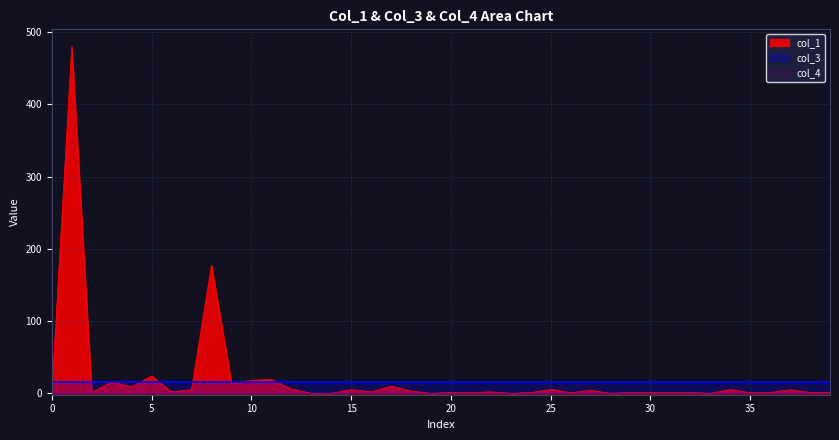

Rank the categories by col_4 value from highest to lowest.

0, 1, 2, 3, 4, 5, 6, 7, 8, 9, 10, 11, 12, 13, 14, 15, 16, 17, 18, 19, 20, 21, 22, 23, 24, 25, 26, 27, 28, 29, 30, 31, 32, 33, 34, 35, 36, 37, 38, 39